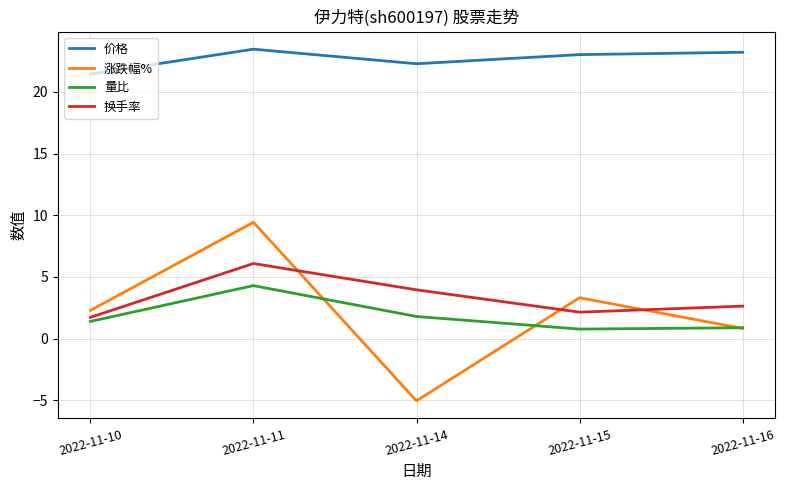

What is the total value across all series at 2022-11-14?

23.0